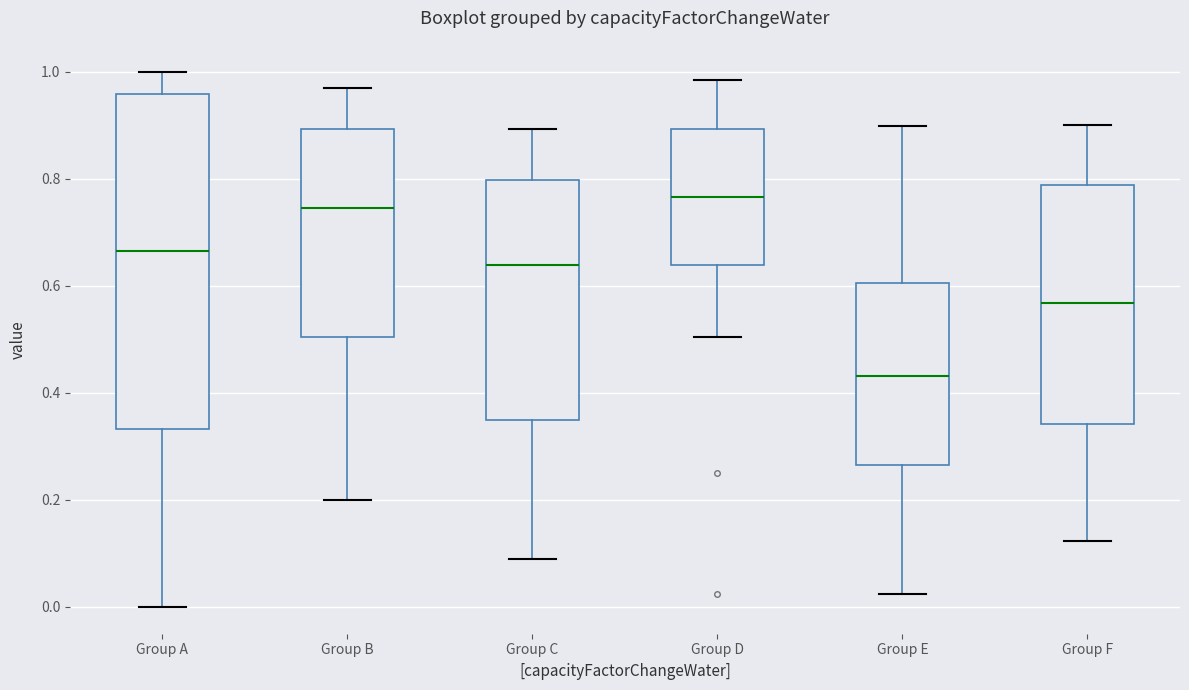

Reading left to right, transcribe this box plot: for each box, give where its median line is, the range the box spans, and where its two whiskers end, as read against the y-axis. The values are not printed on the chart, so give them approximately, as read against the axis.

Group A: median 0.66, box 0.34 to 0.96, whiskers 0.00 to 1.00
Group B: median 0.74, box 0.50 to 0.90, whiskers 0.20 to 0.96
Group C: median 0.64, box 0.34 to 0.80, whiskers 0.08 to 0.90
Group D: median 0.76, box 0.64 to 0.90, whiskers 0.50 to 0.98
Group E: median 0.44, box 0.26 to 0.60, whiskers 0.02 to 0.90
Group F: median 0.56, box 0.34 to 0.78, whiskers 0.12 to 0.90